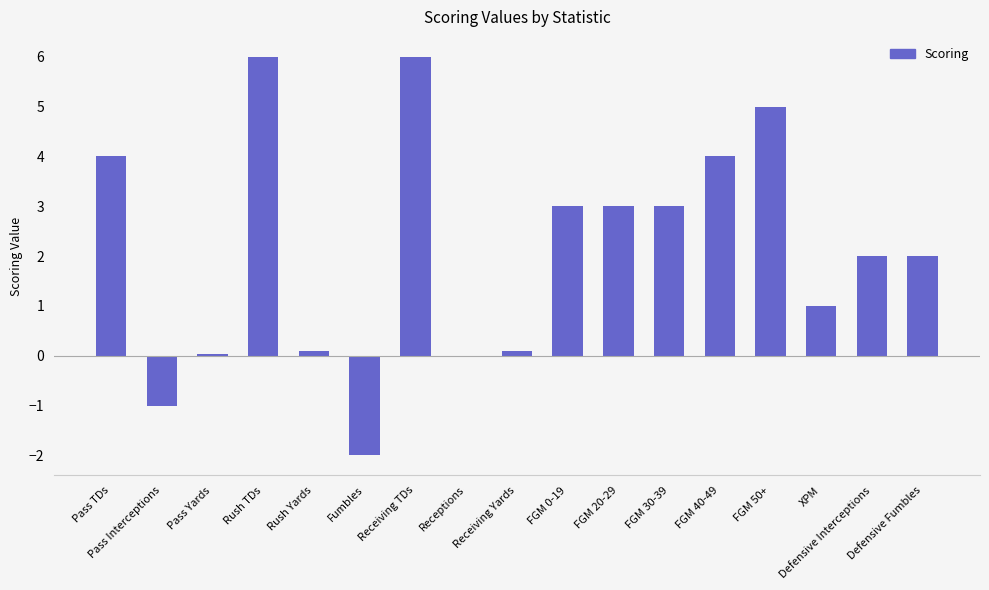

What is the change in value from Pass Yards to XPM?

+1.0